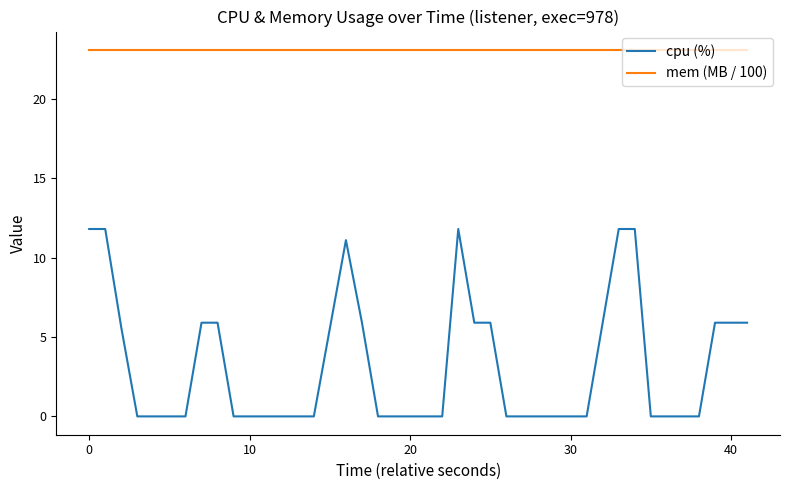

What is the difference between the maximum and minimum values in the cpu (%) series?

11.8